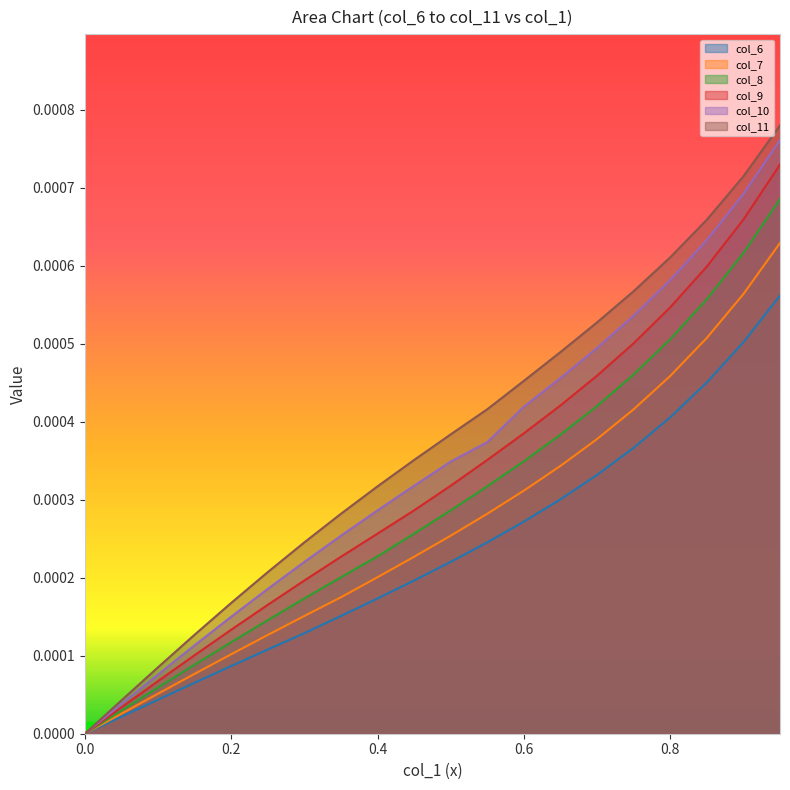

At how many categories does at least one series exceed 0?

19